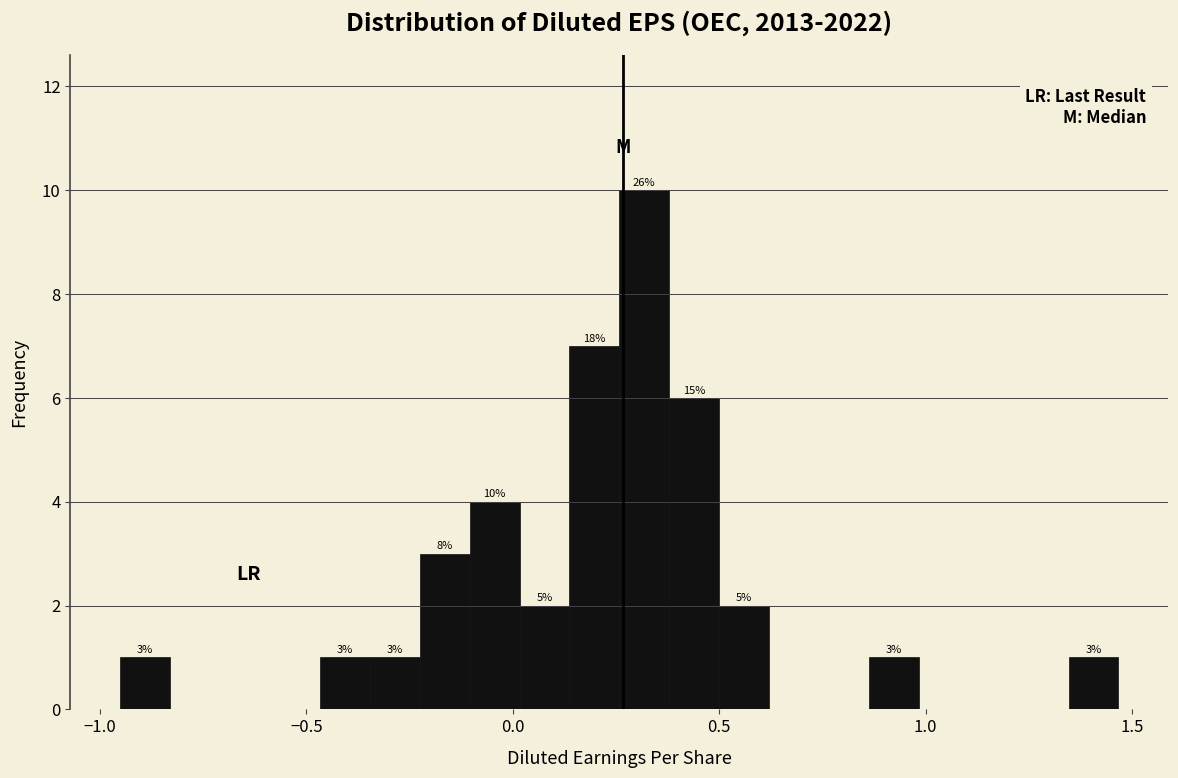

Read against the x-axis, roughly where is the centre of the tallest bar?

0.30